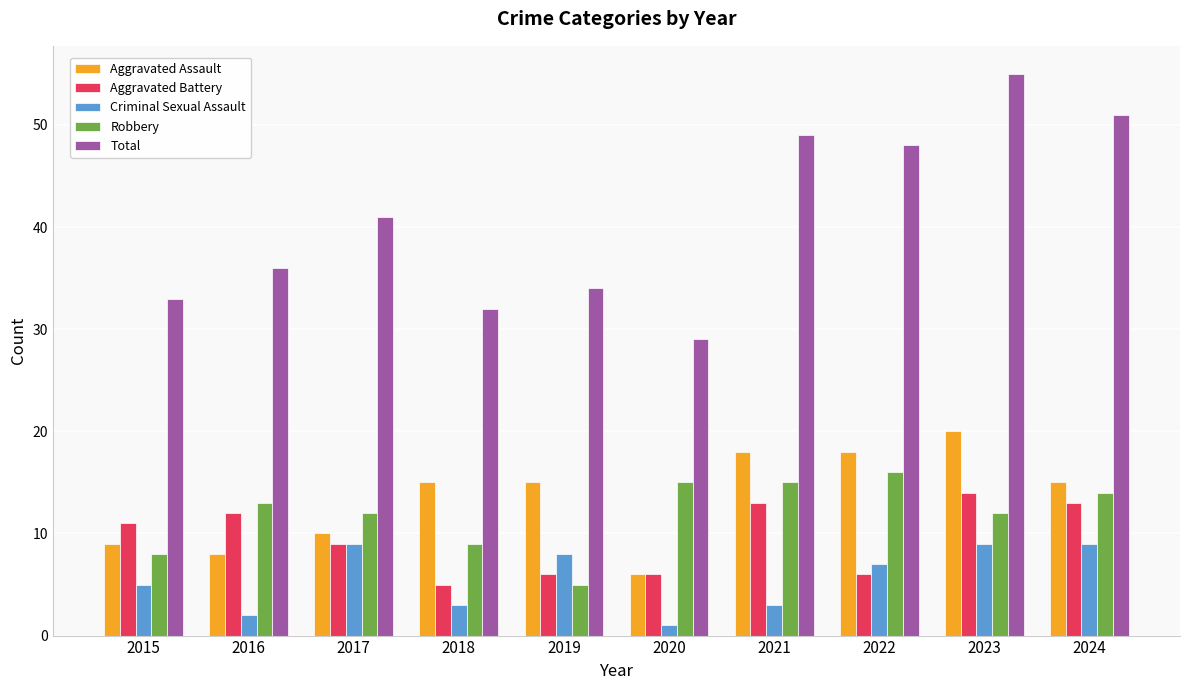

Is it true that Aggravated Assault equals 26 at 2023?

False